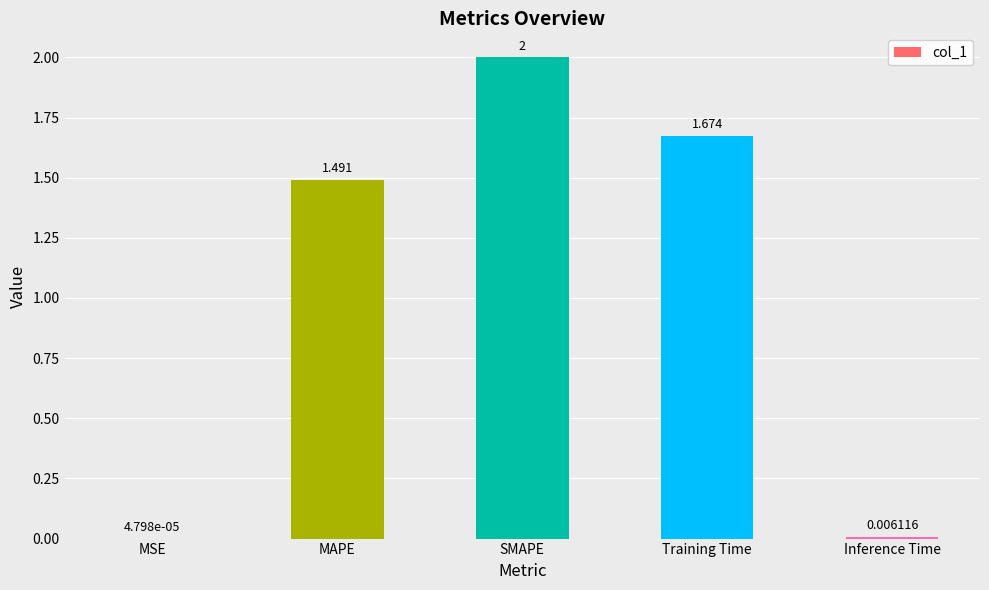

What is the average value?

1.0